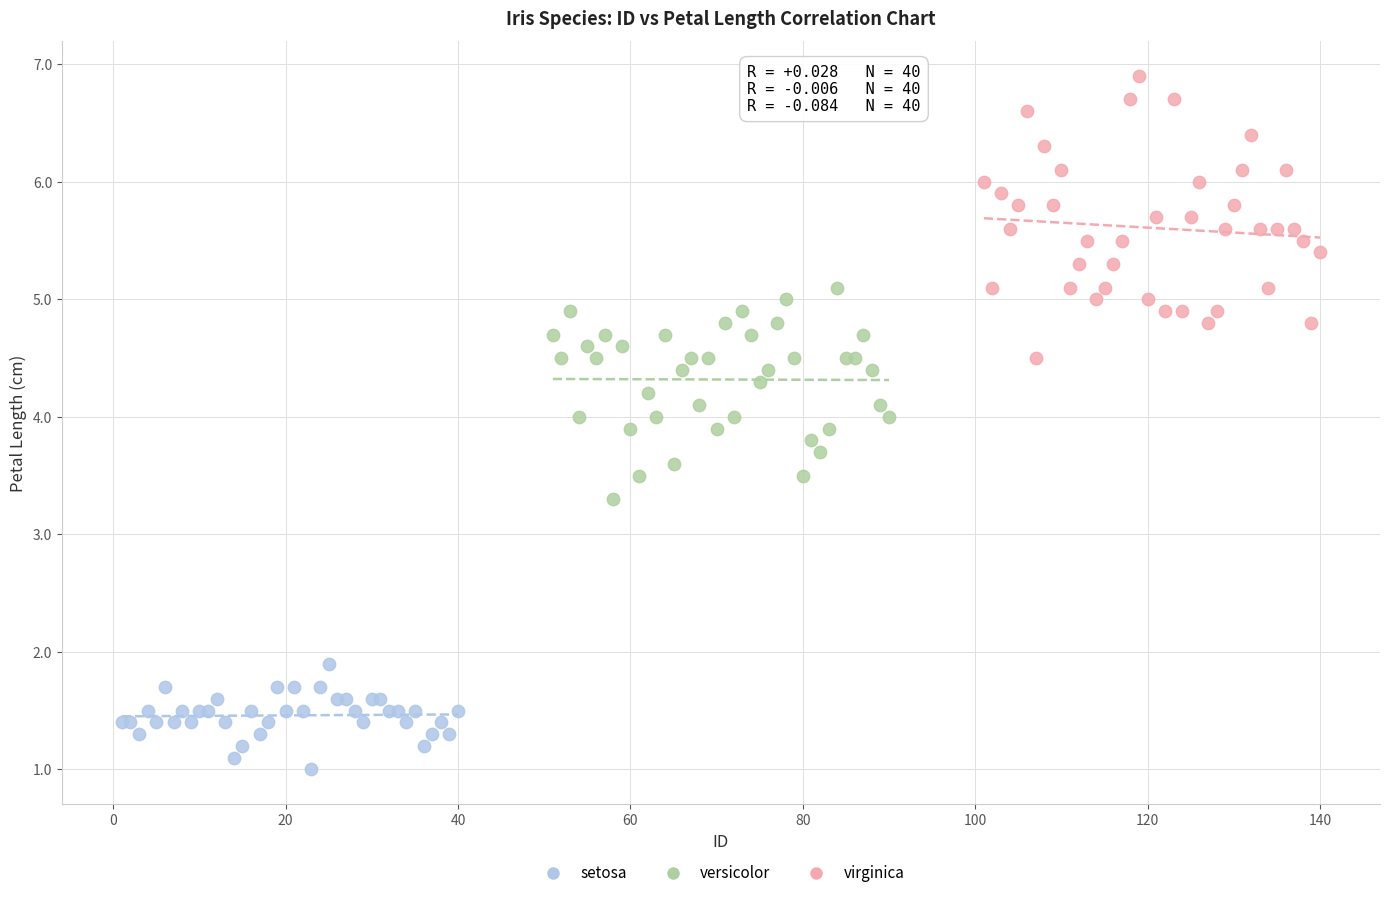

Which series has the widest spread of Y values?

virginica